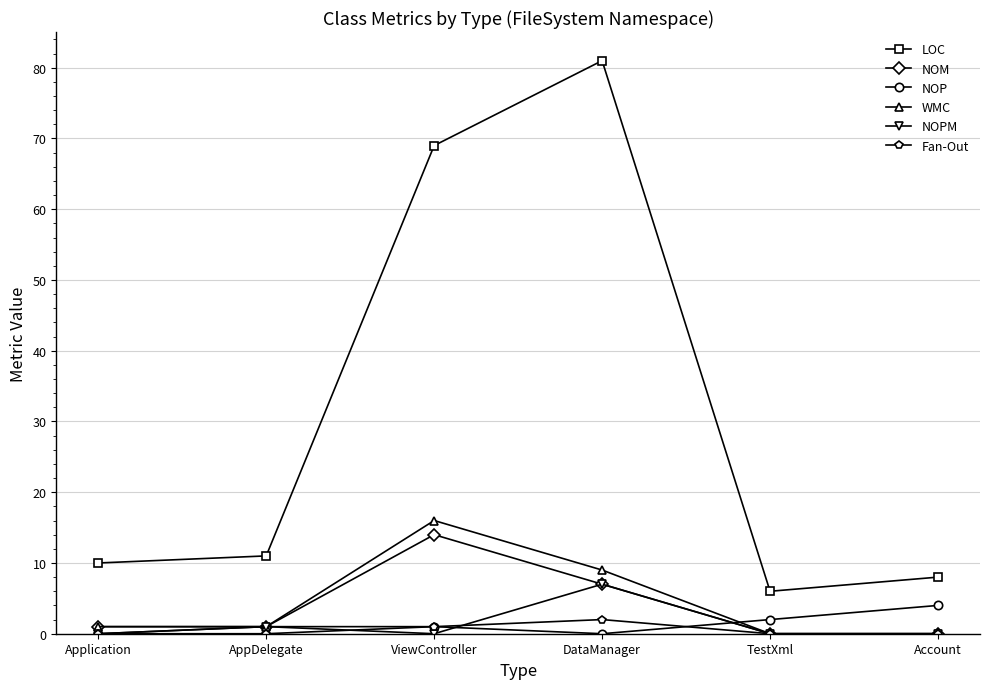

Is this an area chart (filled region under the line)?

No